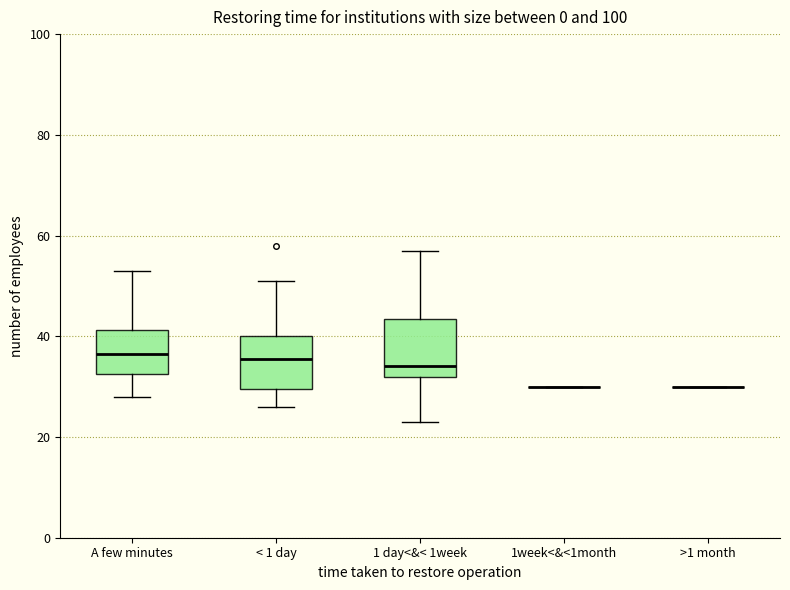

Reading left to right, read every box against the y-axis: the position of its median line, the range the box covers, and the ends of its whiskers. The values are not printed on the chart, so give them approximately, as read against the axis.

A few minutes: median 36, box 32 to 42, whiskers 28 to 54
< 1 day: median 36, box 30 to 40, whiskers 26 to 52
1 day<&< 1week: median 34, box 32 to 44, whiskers 24 to 58
1week<&<1month: box collapsed to a line at 30, whiskers 30 to 30
>1 month: box collapsed to a line at 30, whiskers 30 to 30